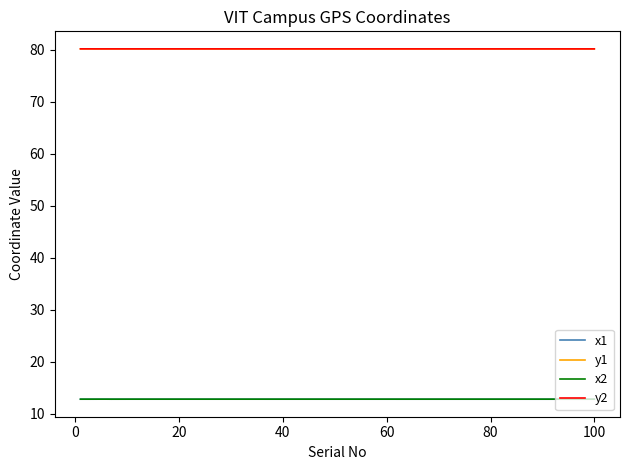

True or false: y1 and x2 cross at least once.

False